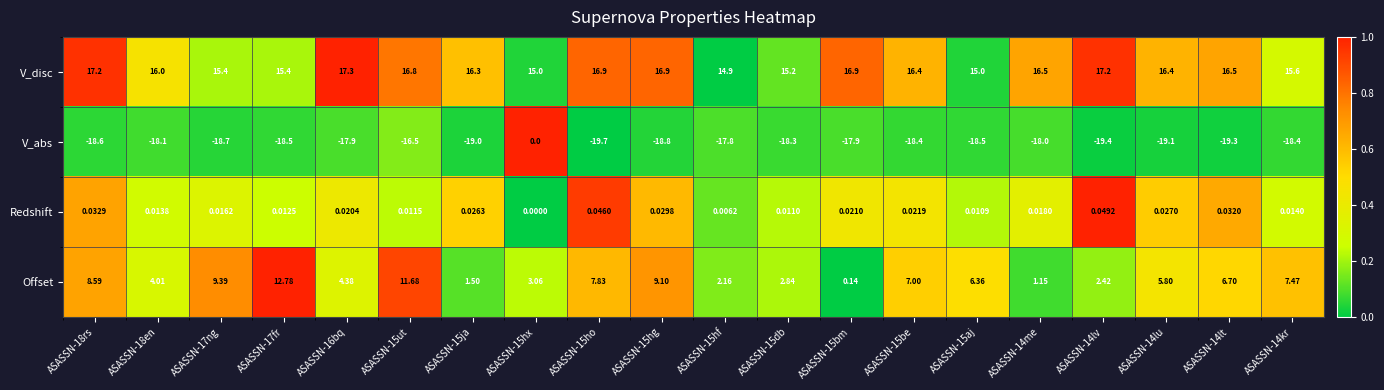

How many categories are shown in the chart?

20